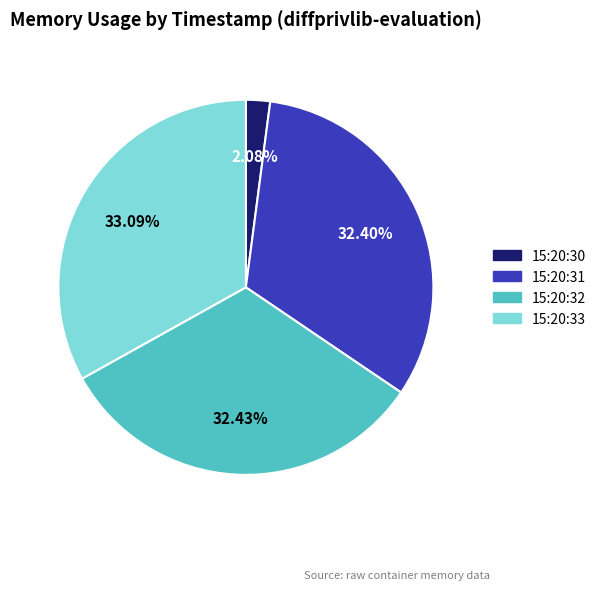

Is there a majority slice in this chart?

No